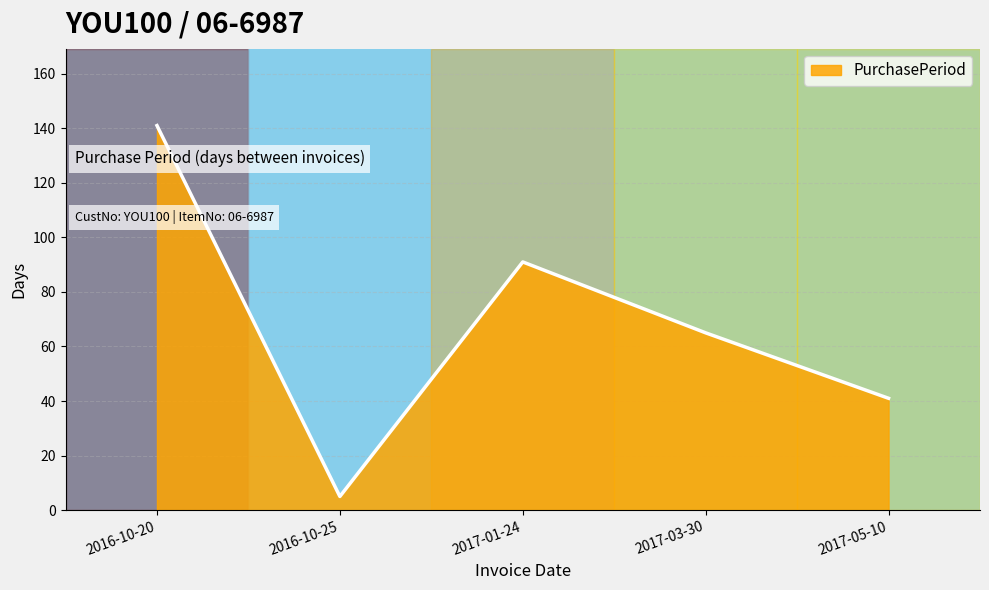

What position from the right is 2016-10-25?

4